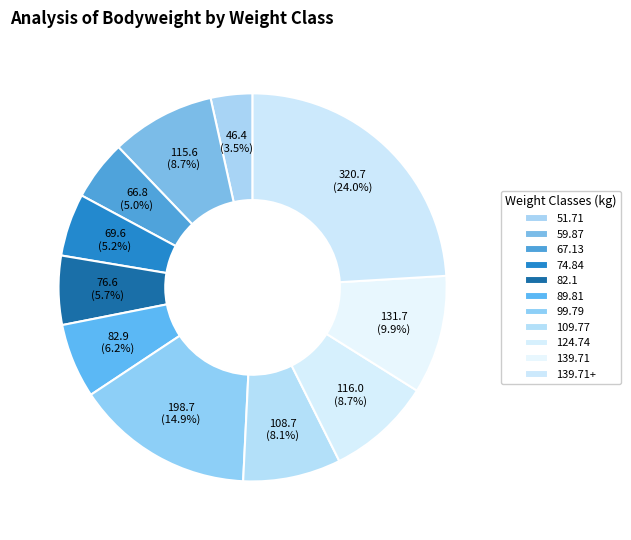

Is the sum of 89.81 and 74.84 greater than half?

No